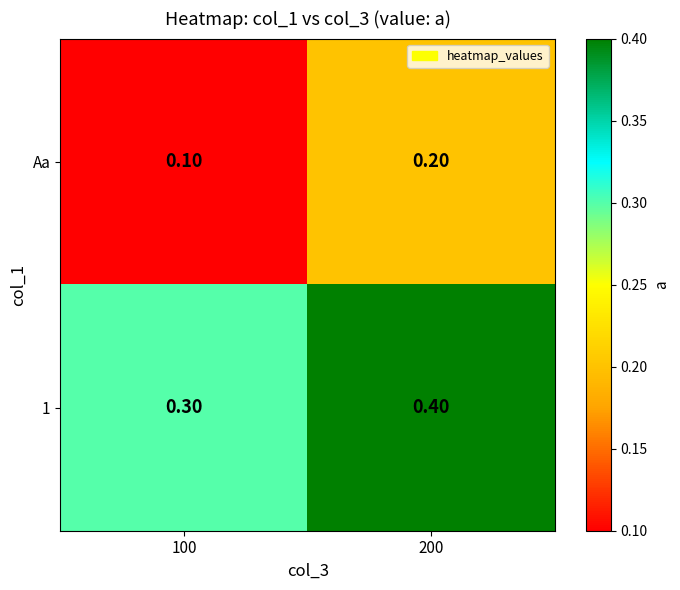

What is the spread (max minus min) of values at 200?

0.2